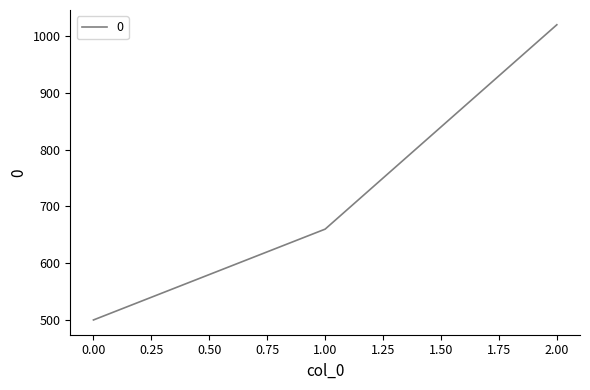

The value at 0.00 is 208. True or false?

False